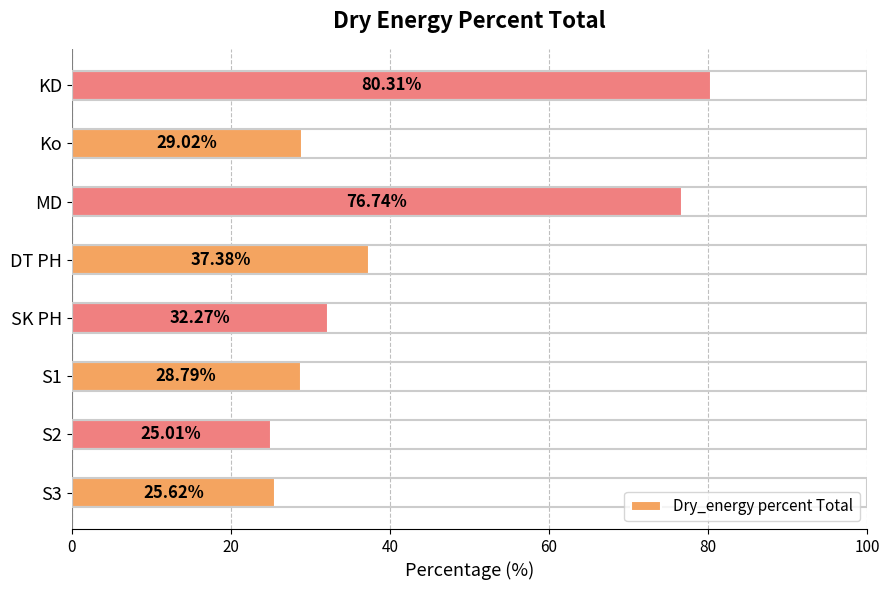

Between KD and MD, which is larger?

KD